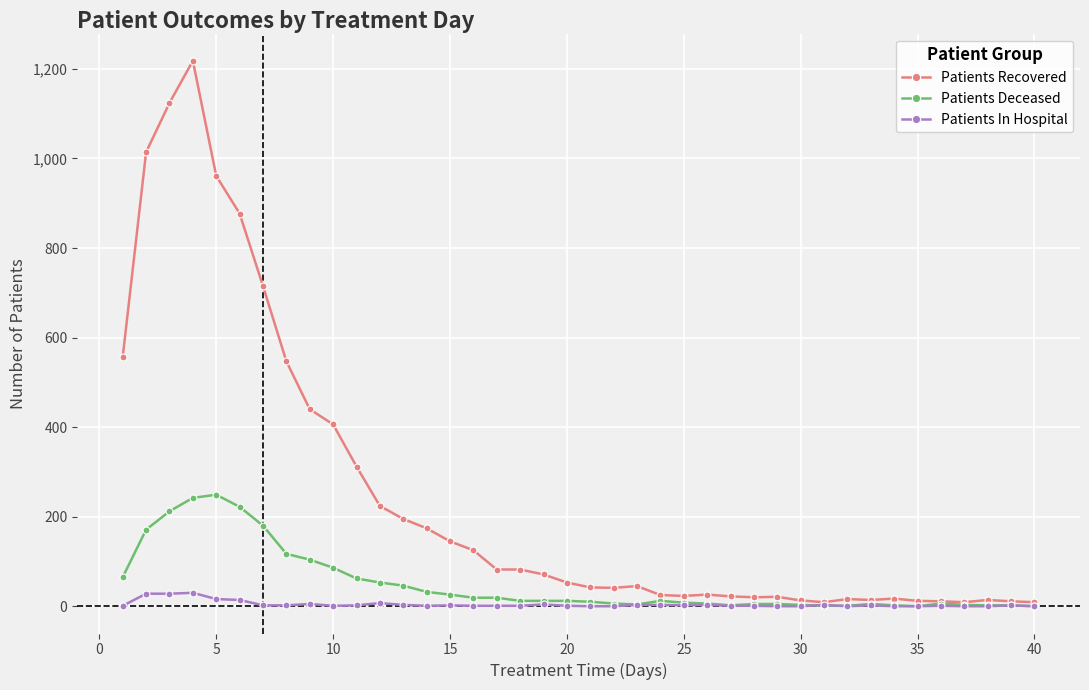

Which series has the largest total across all categories?

Patients Recovered